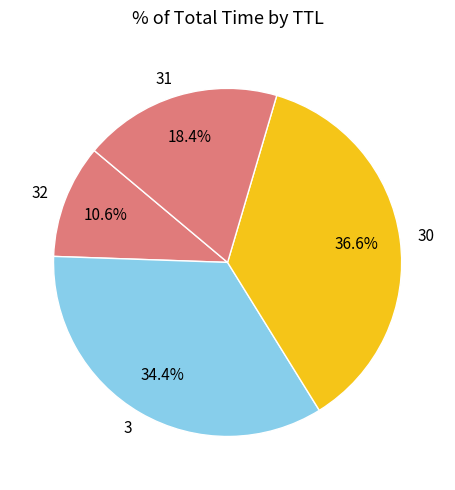

Is the sum of 3 and 30 greater than half?

Yes